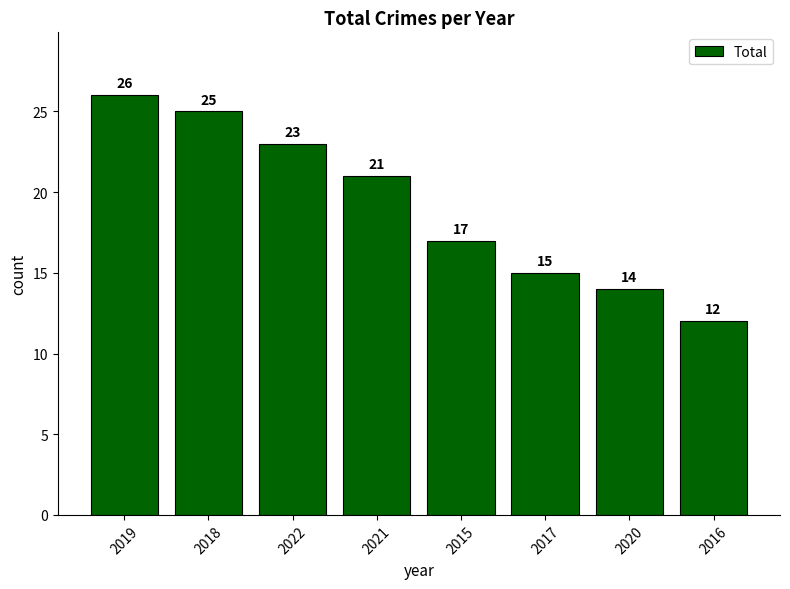

Approximately how many times larger is the value at 2017 compared to 2018?

0.6